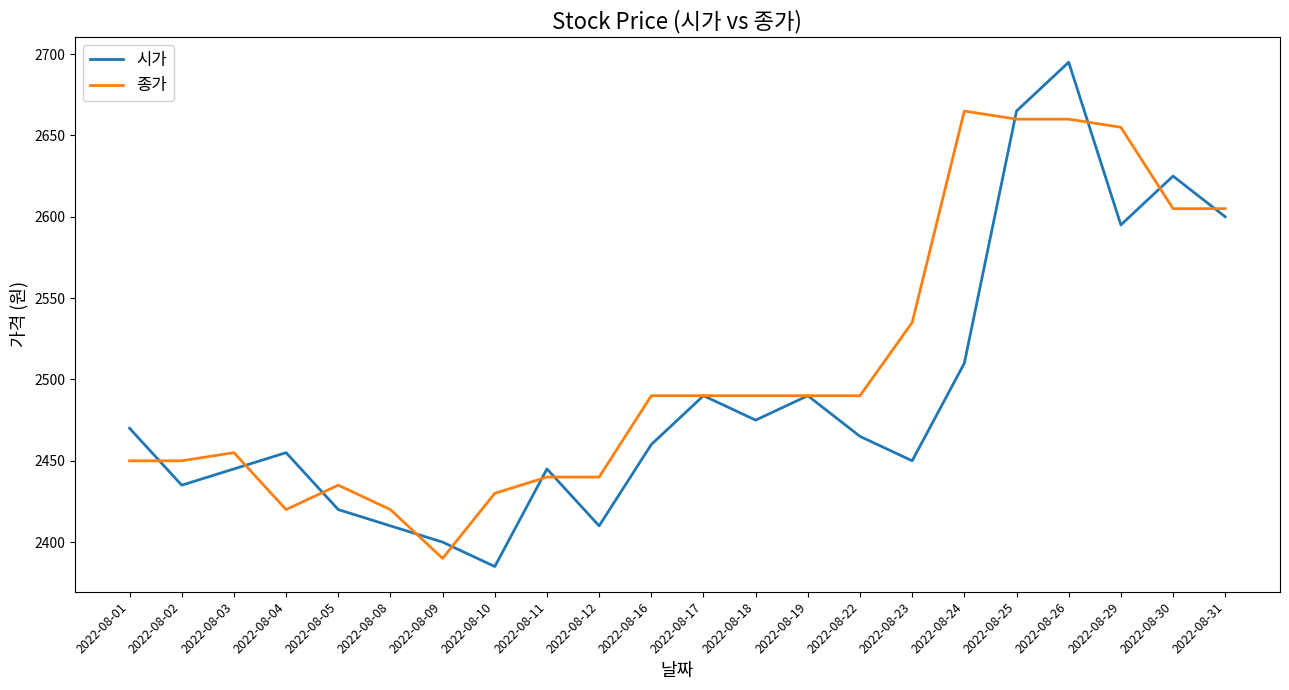

How many lines are shown in the chart?

2